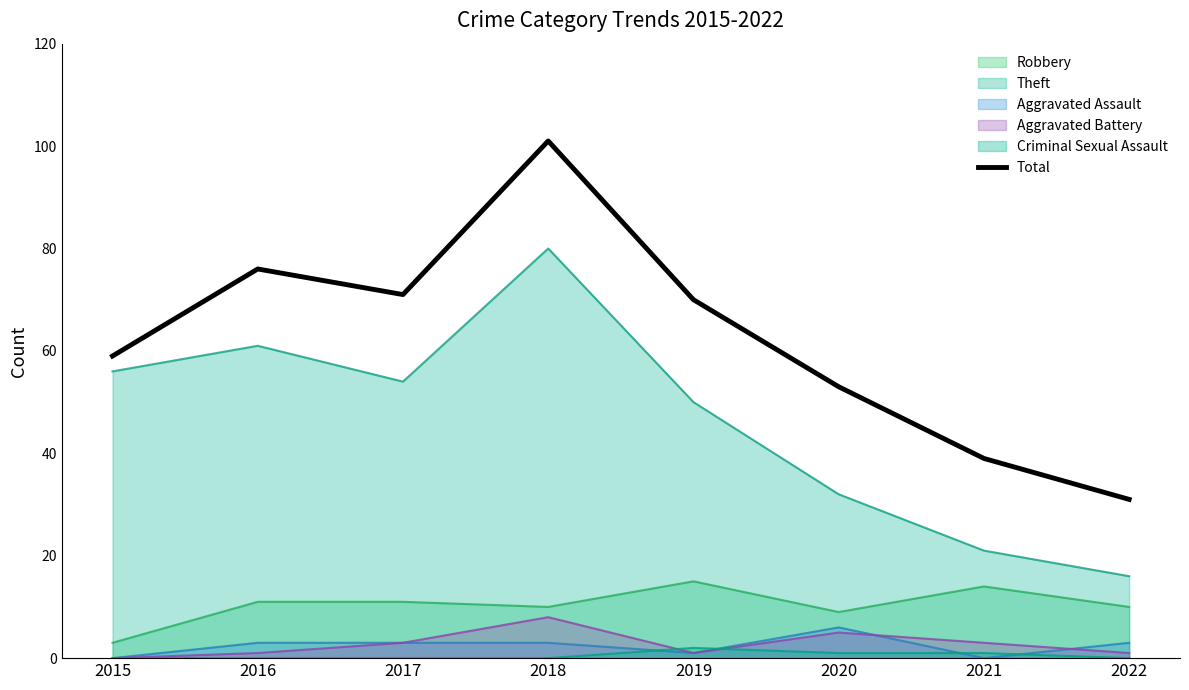

The value at 2017 is 45. True or false?

False